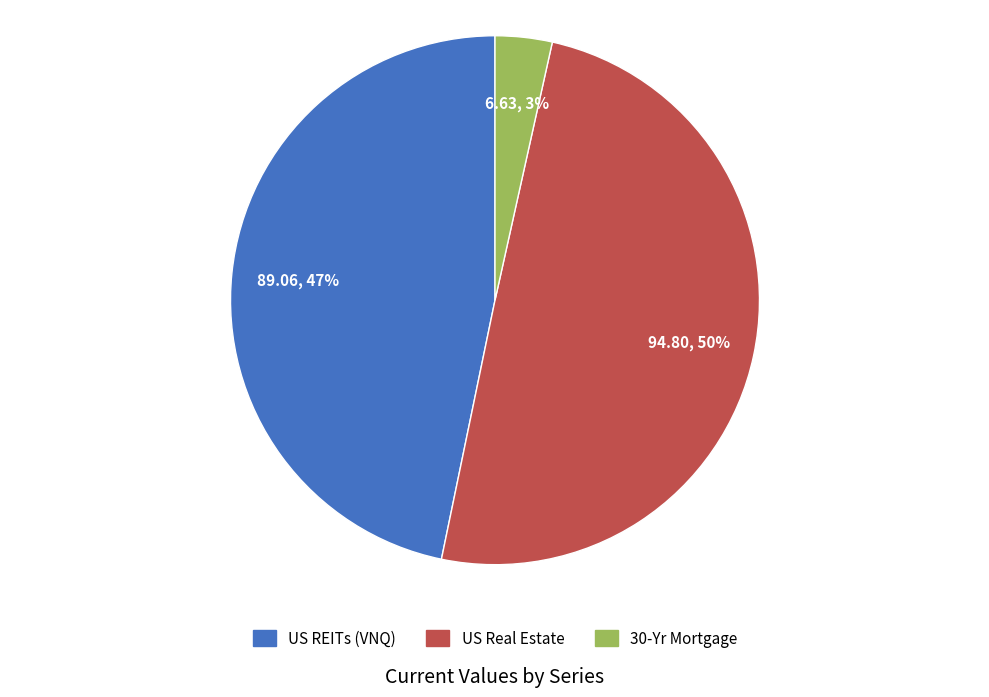

What percentage is the US Real Estate slice, to the nearest percent?

50%